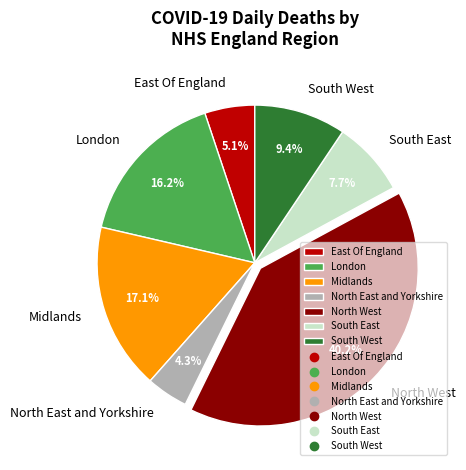

The North East and Yorkshire slice represents 22% of the pie. True or false?

False